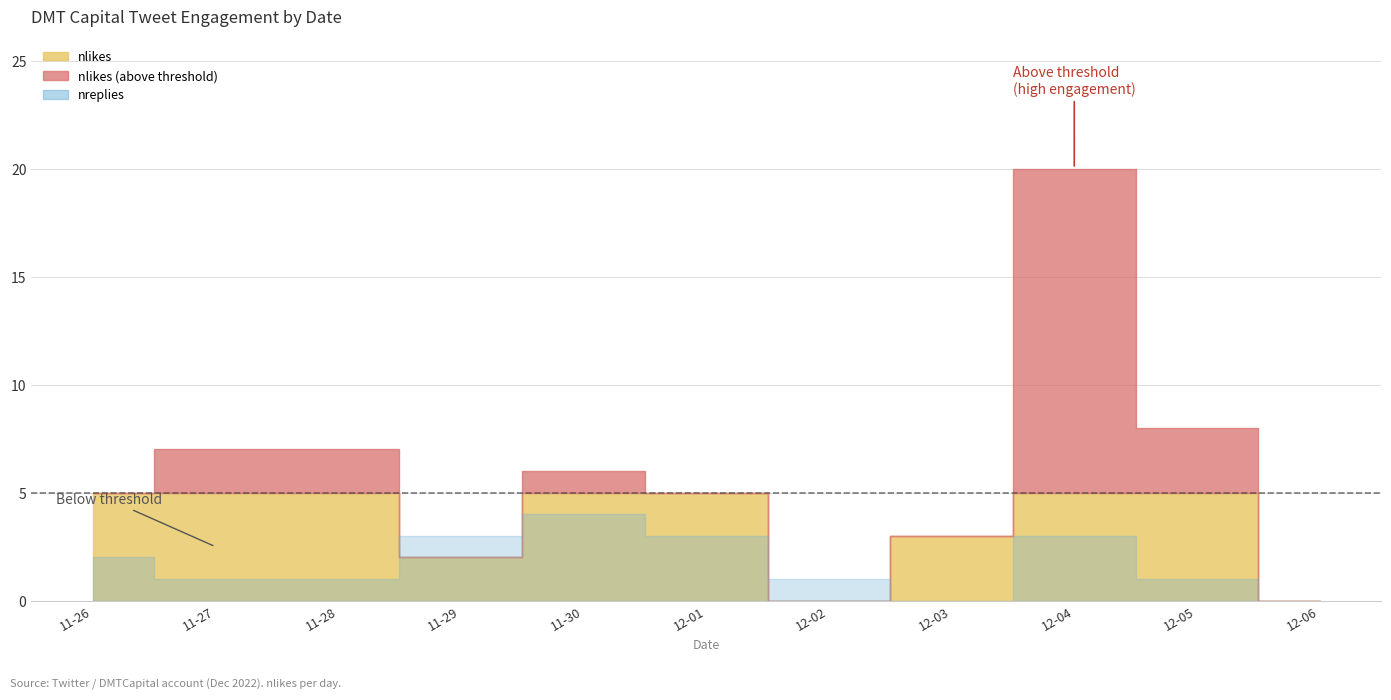

How many lines are shown in the chart?

3